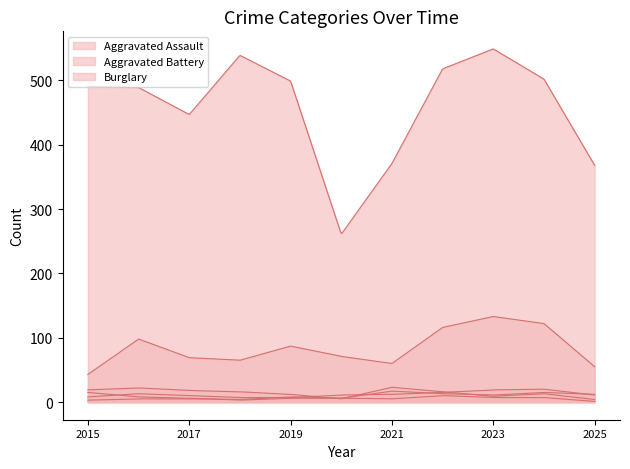

What is the minimum value shown in the chart?

1